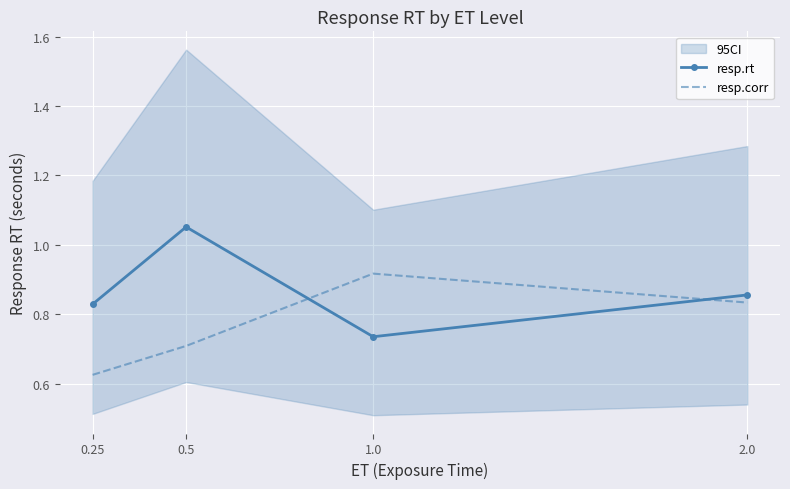

True or false: resp.rt and resp.corr intersect in this chart.

True